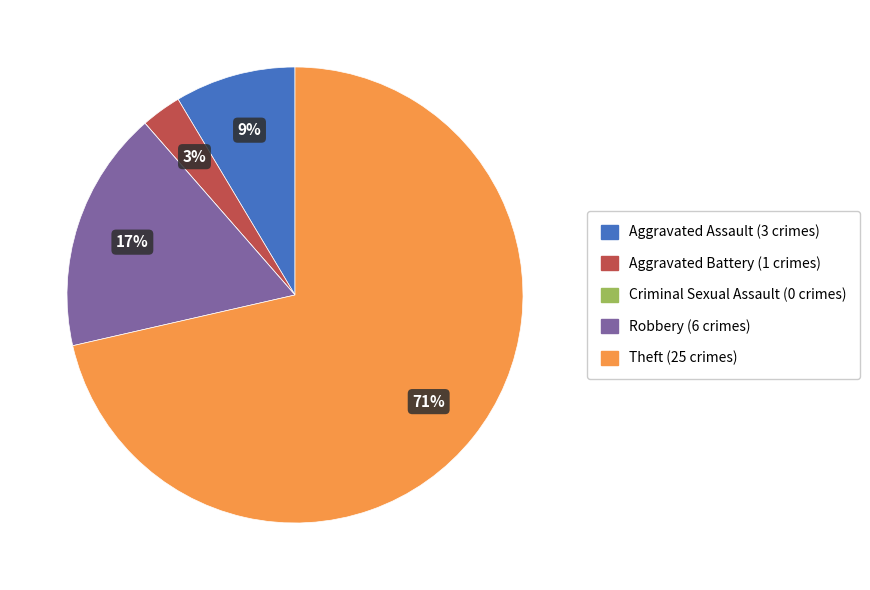

To the nearest percent, what portion does Aggravated Assault represent?

9%